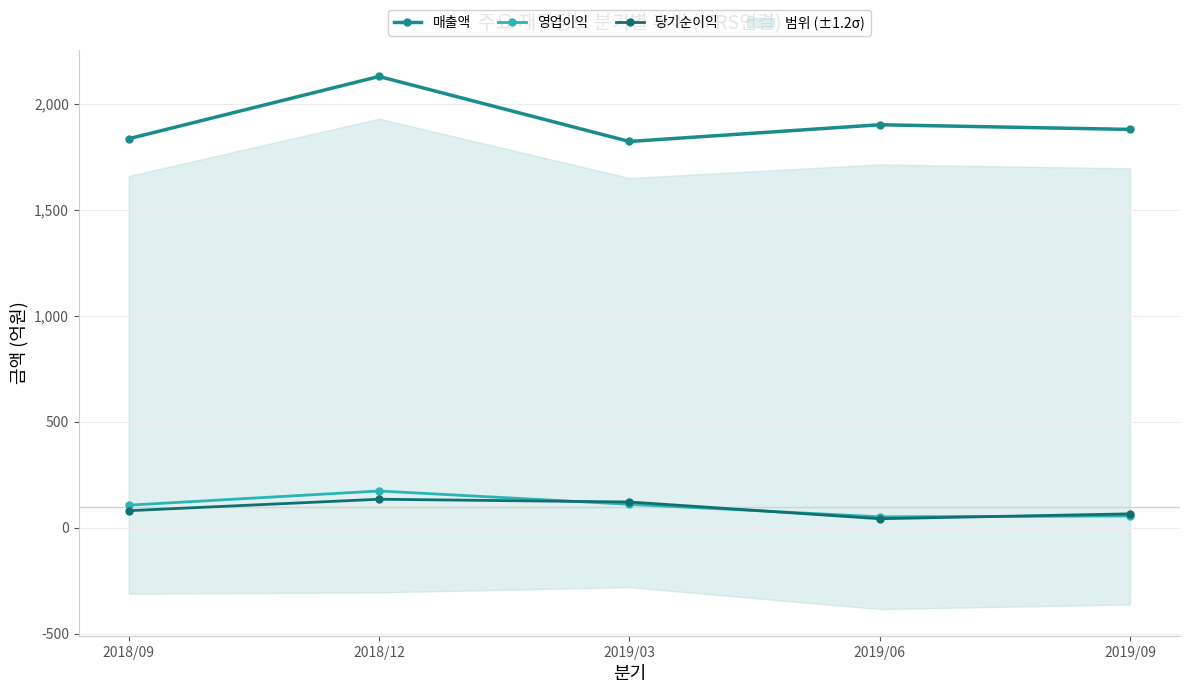

Reading right to left, transcribe all the data shown in this chart.

매출액: 1880	1902	1823	2130	1836
영업이익: 55	51	110	173	106
당기순이익: 65	42	121	134	80